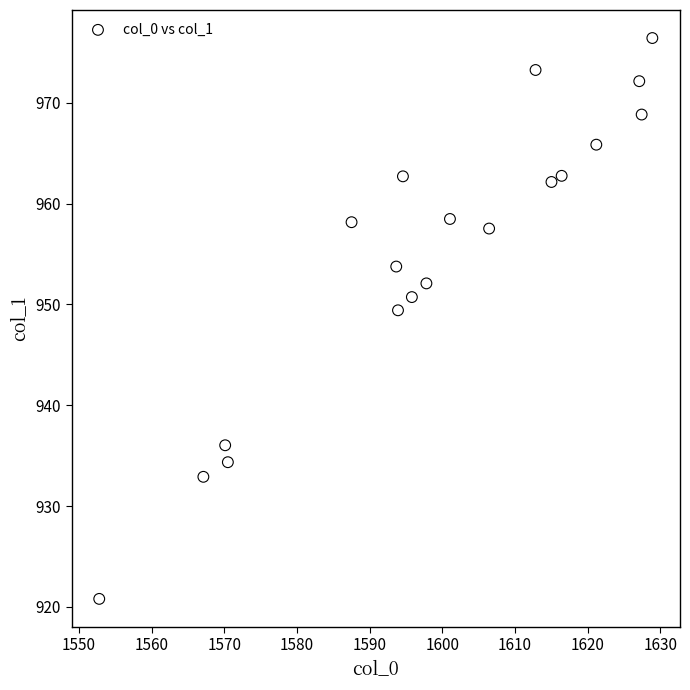

What Y value in the scatter plot is closest to 948?

949.4